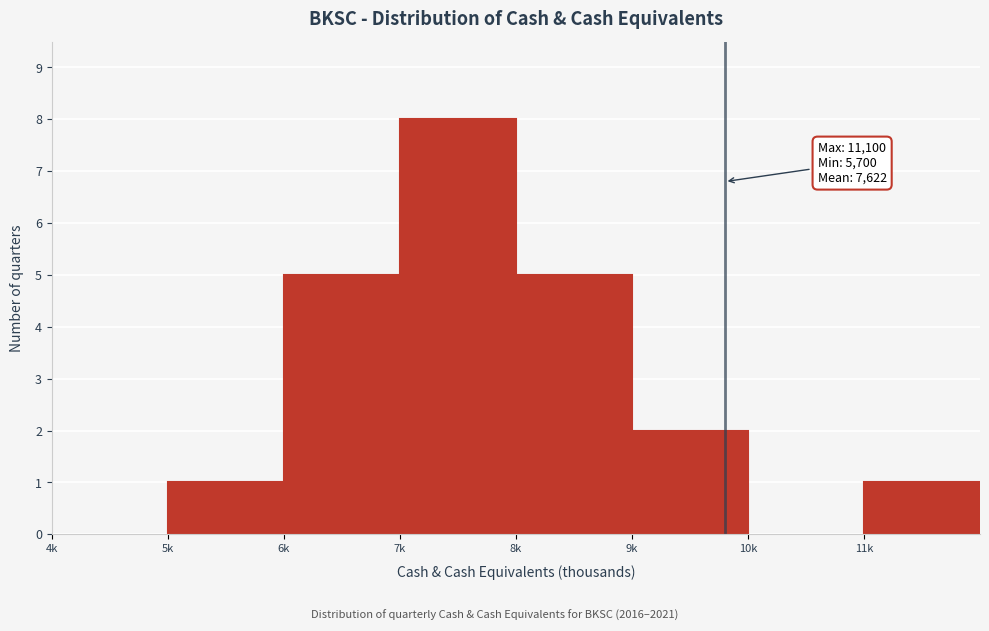

Reading left to right, list all the values displayed in this chart.

4k=0	5k=1	6k=5	7k=8	8k=5	9k=2	10k=0	11k=1